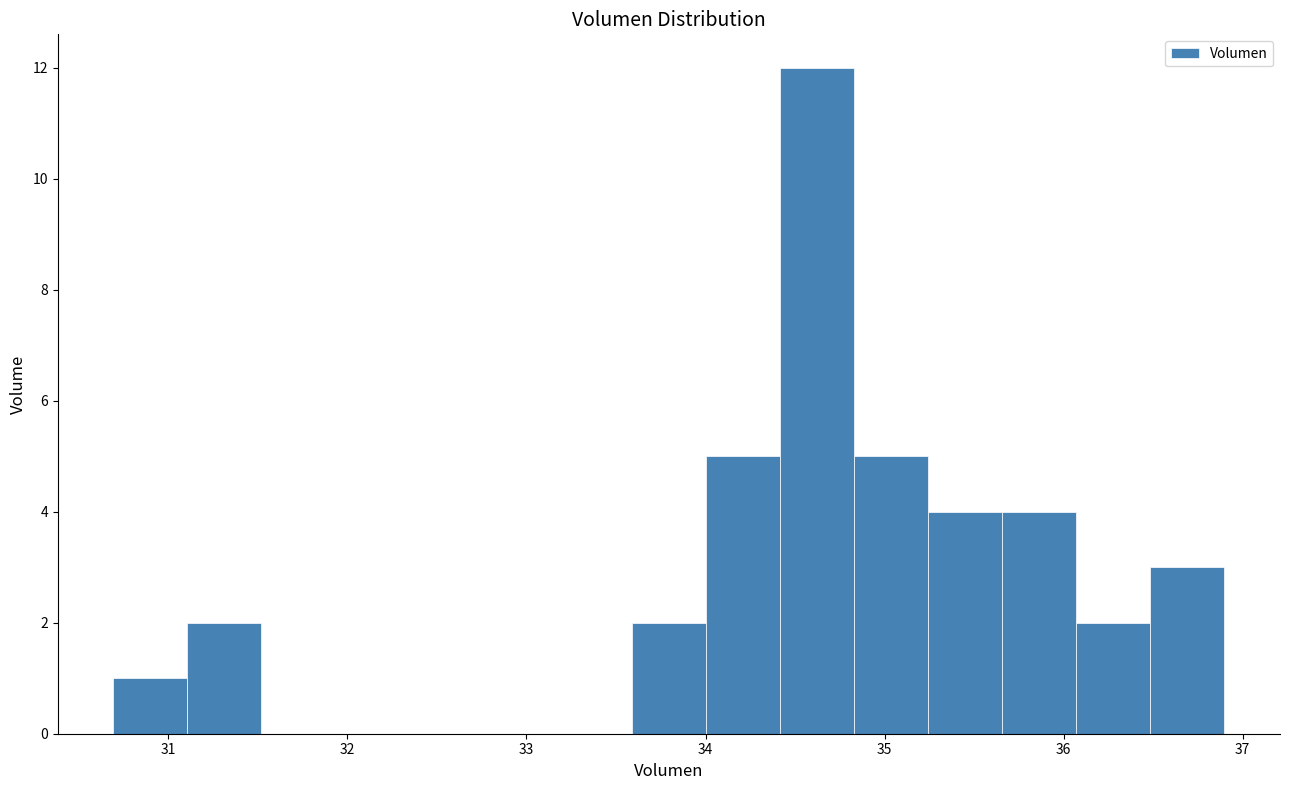

Reading left to right, list every bar in this chart as the range it spans on the x-axis followed by its height. Neither the bar edges nor the heights are printed on the chart, so give them approximately, as read against the axes.

30.7 to 31.1: 1
31.1 to 31.5: 2
31.5 to 31.9: 0
31.9 to 32.3: 0
32.3 to 32.8: 0
32.8 to 33.2: 0
33.2 to 33.6: 0
33.6 to 34.0: 2
34.0 to 34.4: 5
34.4 to 34.8: 12
34.8 to 35.2: 5
35.2 to 35.7: 4
35.7 to 36.1: 4
36.1 to 36.5: 2
36.5 to 36.9: 3